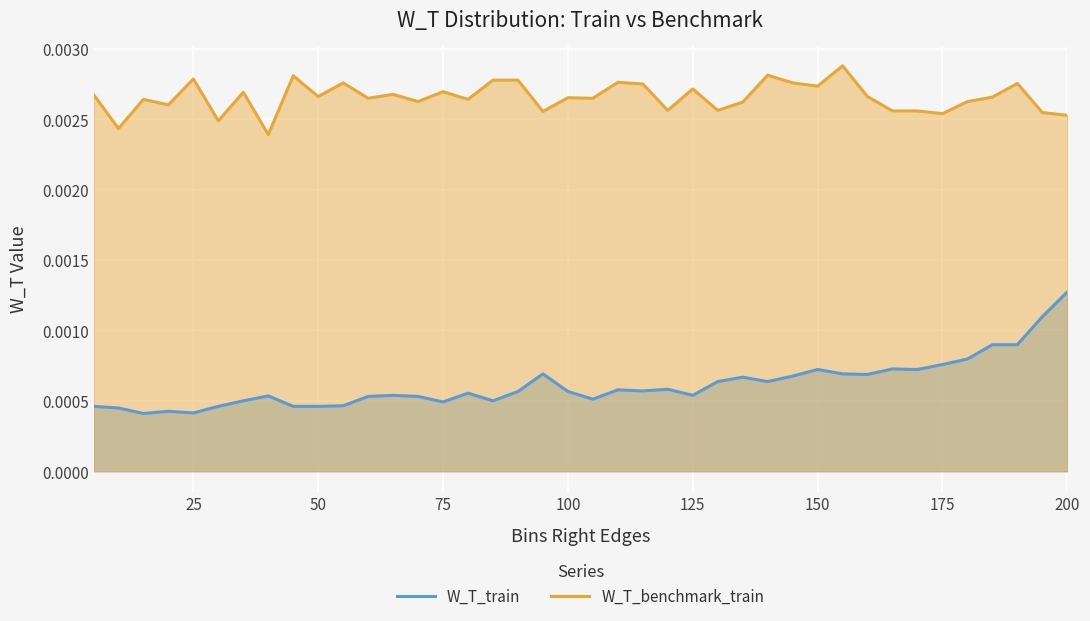

True or false: W_T_train and W_T_benchmark_train intersect in this chart.

False